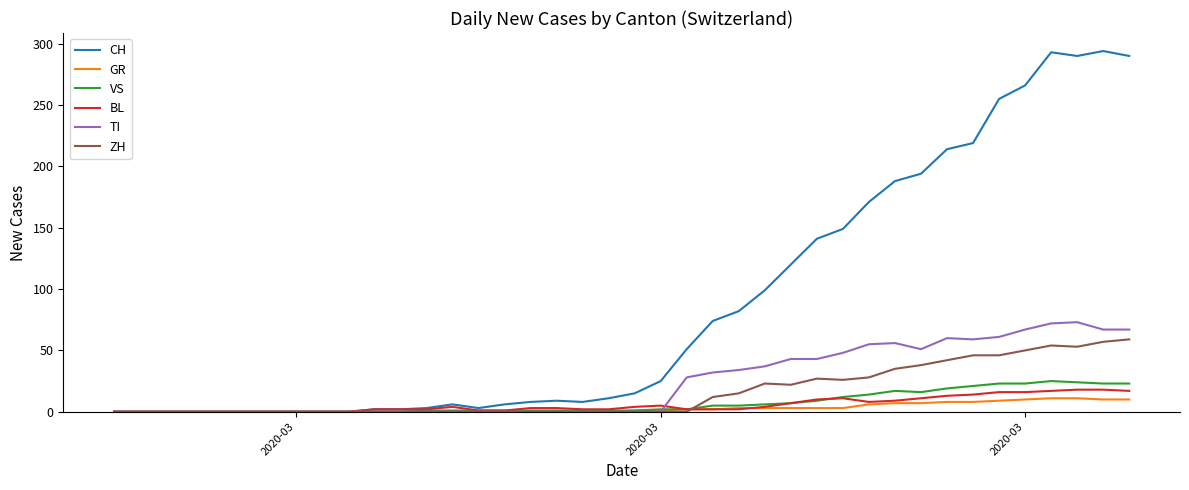

Which series has the largest total across all categories?

CH